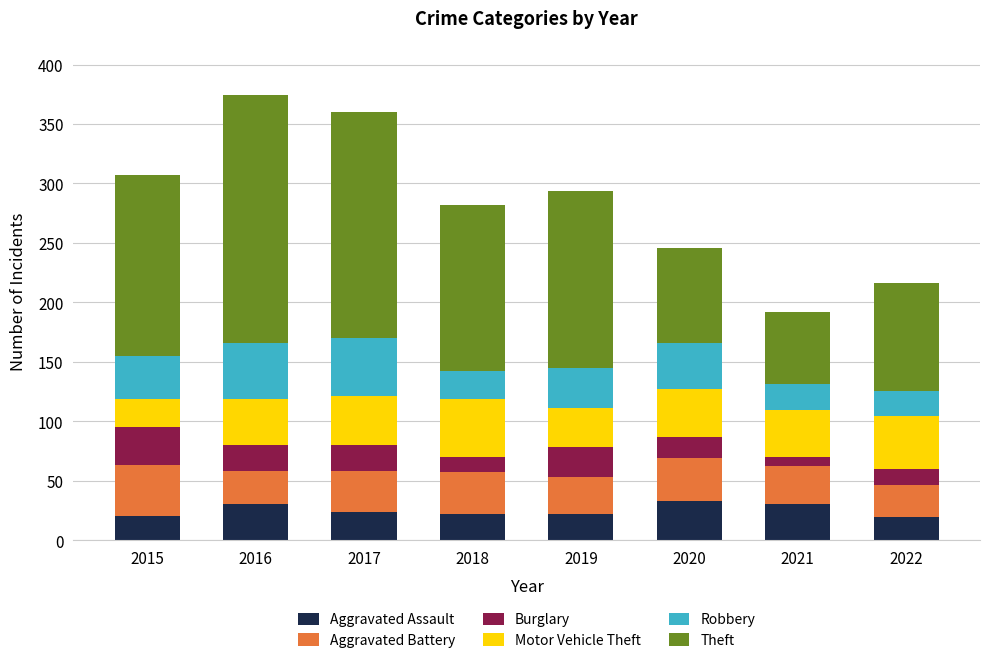

What is the difference between the maximum and minimum values in the Aggravated Assault series?

14